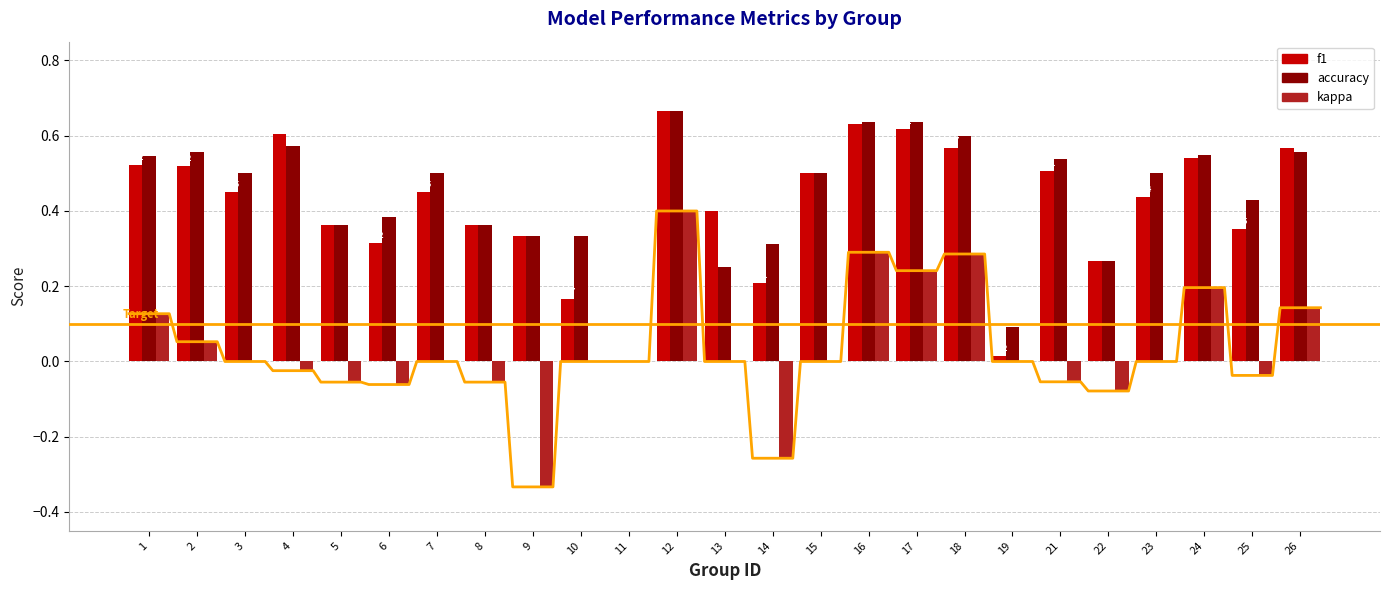

Which series has the widest spread of values?

kappa